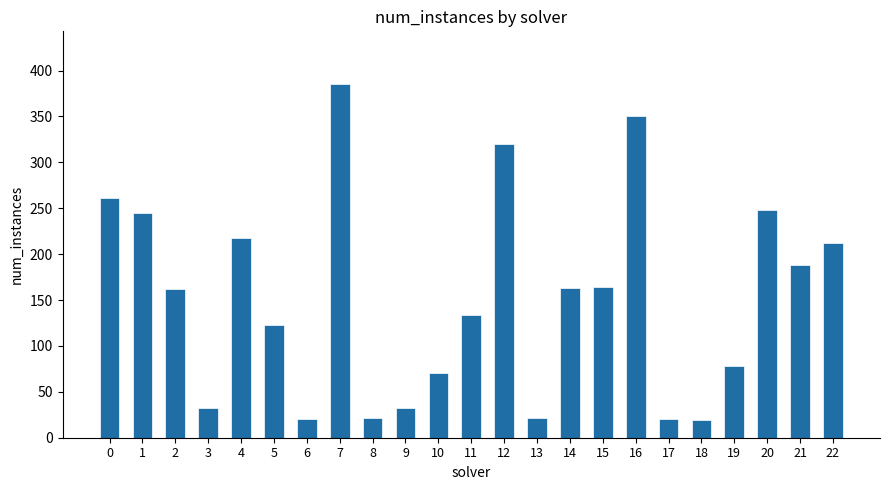

How many data points does each series have?

23